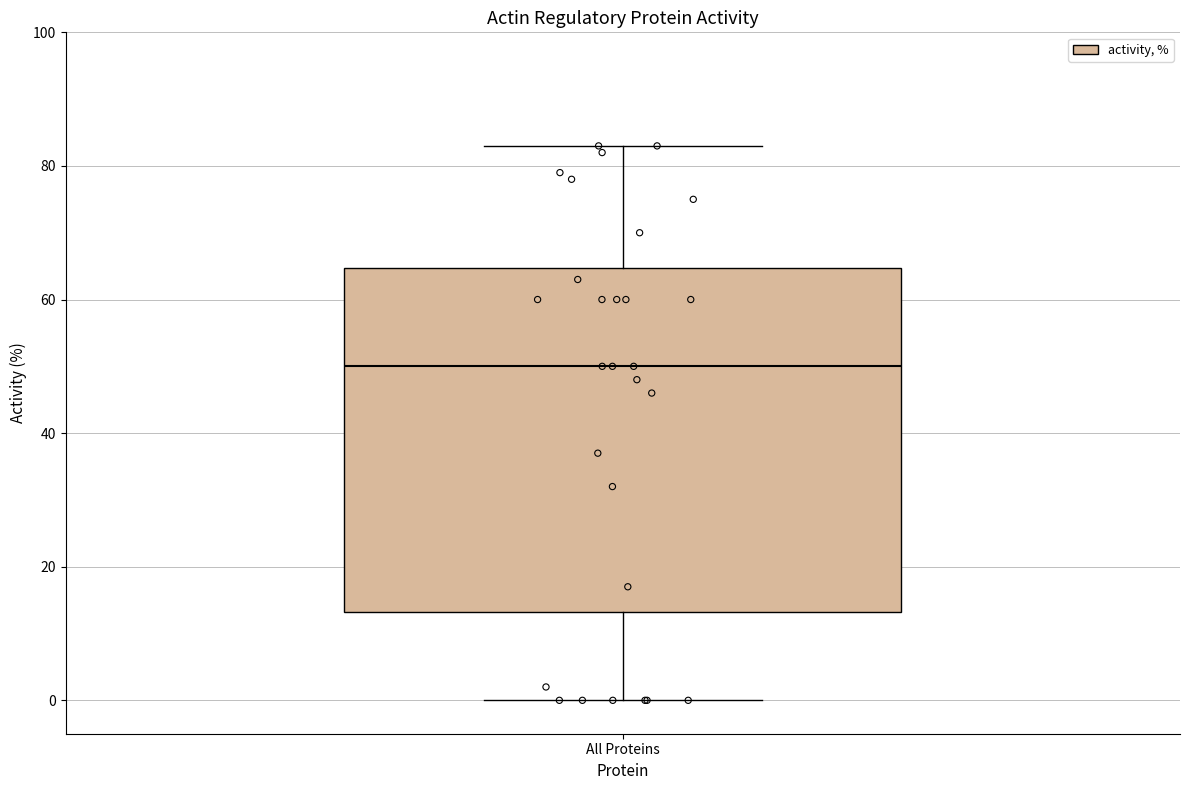

Transcribe this box plot: give where the median line is, the range the box spans, and where the two whiskers end, as read against the y-axis. The values are not printed on the chart, so give them approximately, as read against the axis.

median 50, box 14 to 64, whiskers 0 to 84